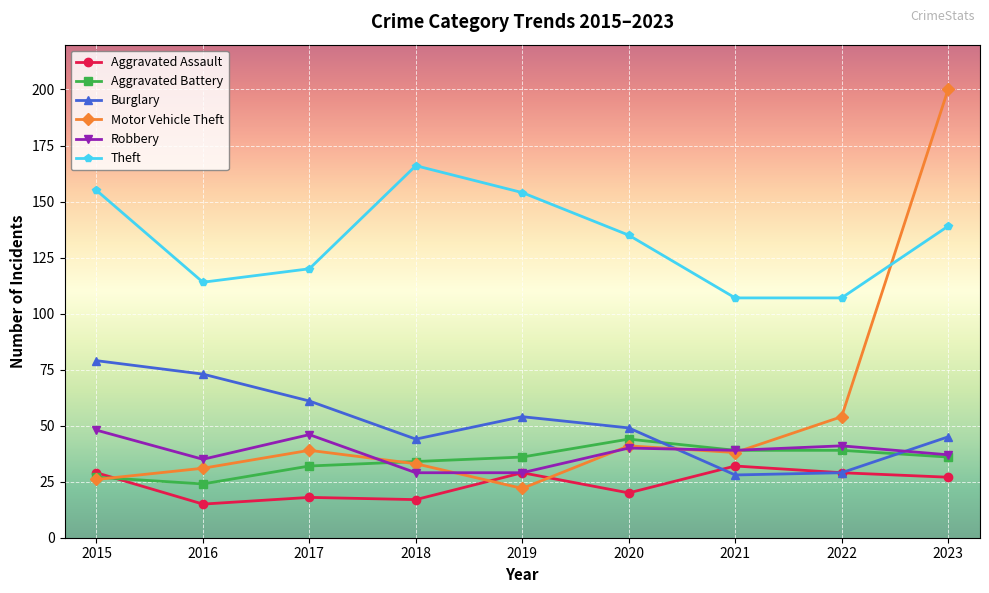

Where is the first local minimum for Robbery?

2016